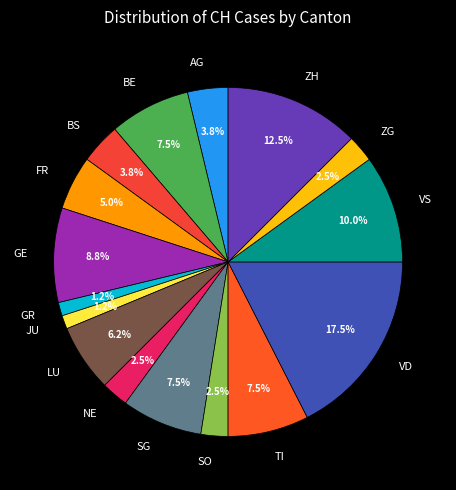

Approximately how many times larger is the value at SO compared to GE?

0.3